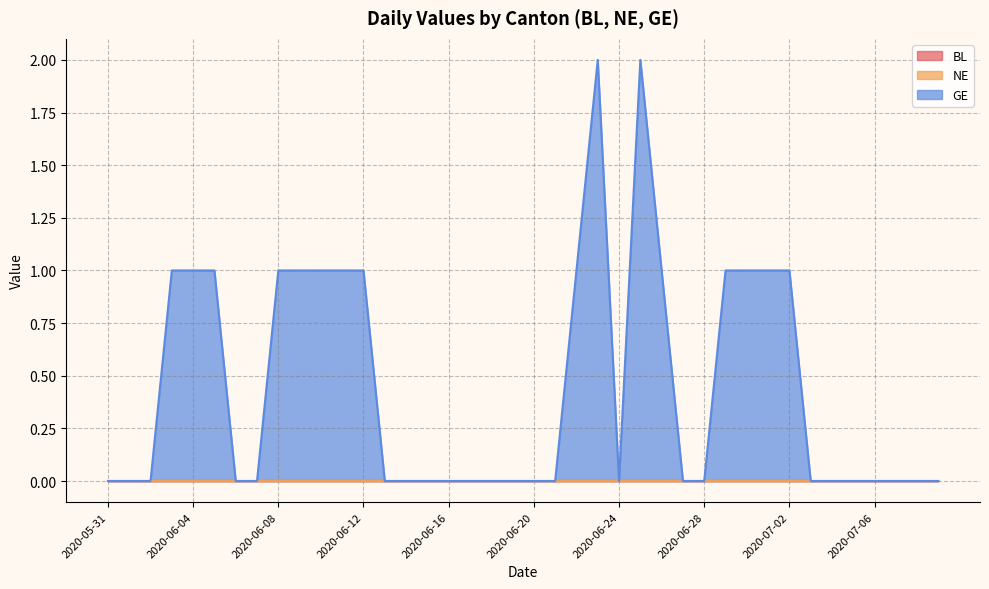

List the labels in order of BL value, largest first.

2020-05-31, 2020-06-01, 2020-06-02, 2020-06-03, 2020-06-04, 2020-06-05, 2020-06-06, 2020-06-07, 2020-06-08, 2020-06-09, 2020-06-10, 2020-06-11, 2020-06-12, 2020-06-13, 2020-06-14, 2020-06-15, 2020-06-16, 2020-06-17, 2020-06-18, 2020-06-19, 2020-06-20, 2020-06-21, 2020-06-22, 2020-06-23, 2020-06-24, 2020-06-25, 2020-06-26, 2020-06-27, 2020-06-28, 2020-06-29, 2020-06-30, 2020-07-01, 2020-07-02, 2020-07-03, 2020-07-04, 2020-07-05, 2020-07-06, 2020-07-07, 2020-07-08, 2020-07-09